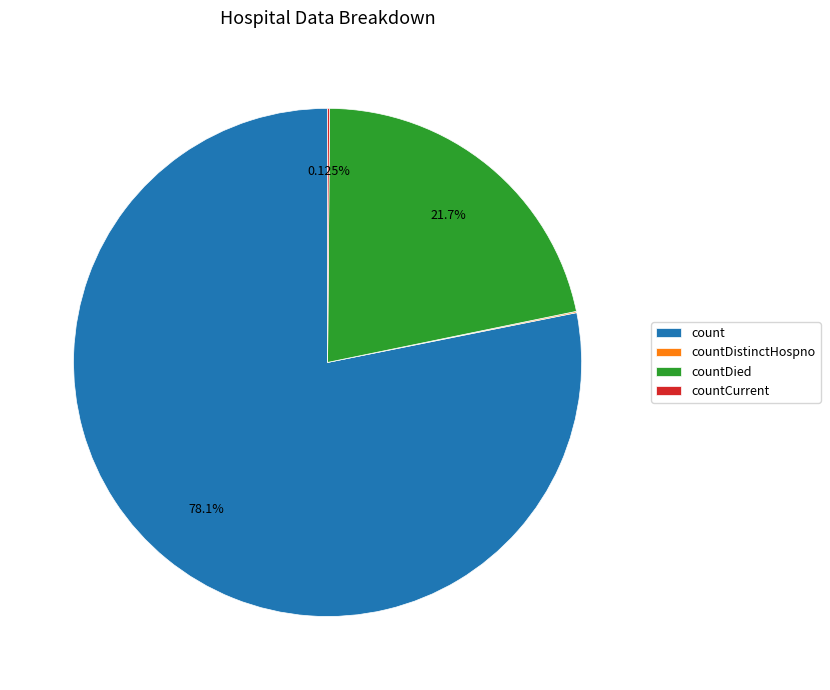

Which category has the biggest portion of the pie?

count